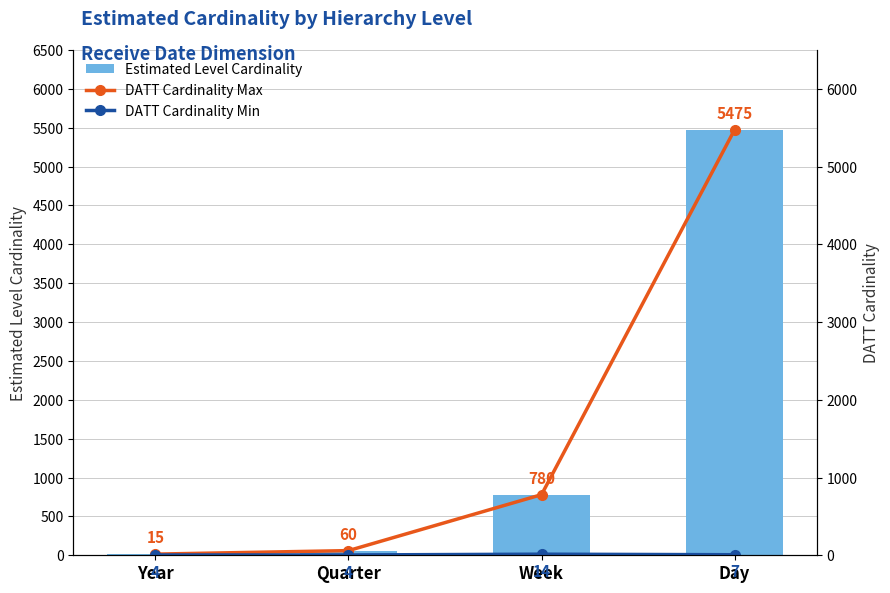

Where does the DATT Cardinality Max series first go above 780?

Day